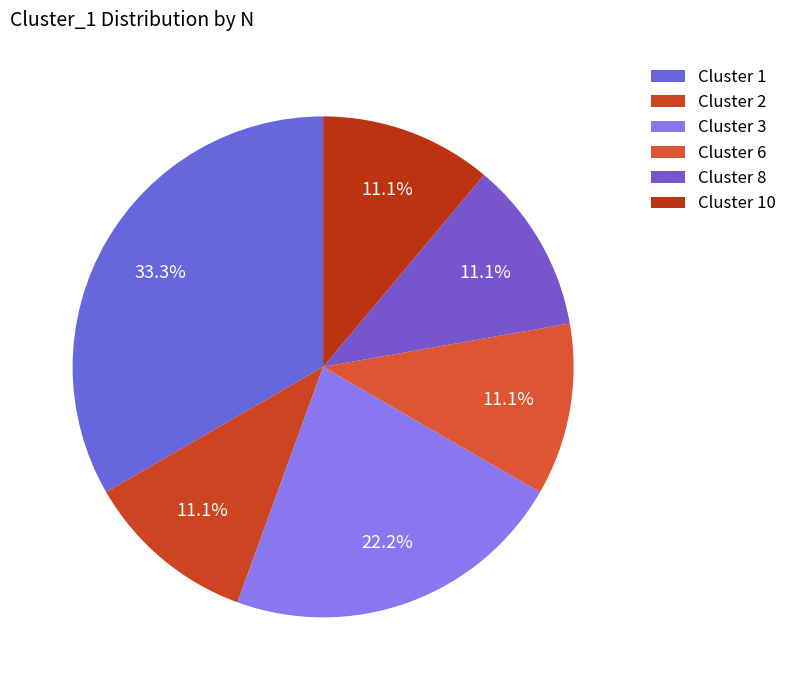

Count the number of slices in the pie.

6